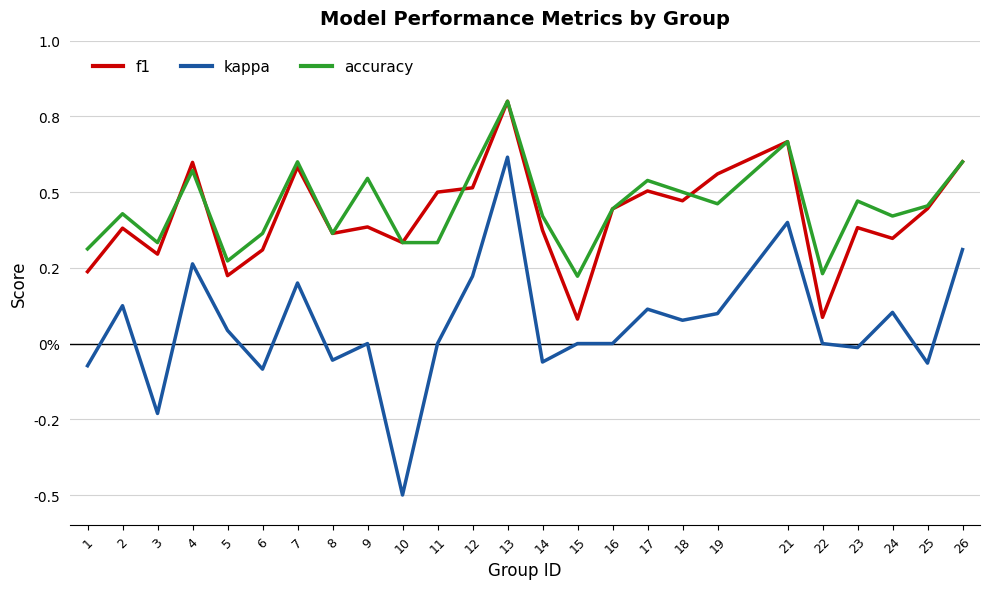

Between 17 and 2, which is larger?

17